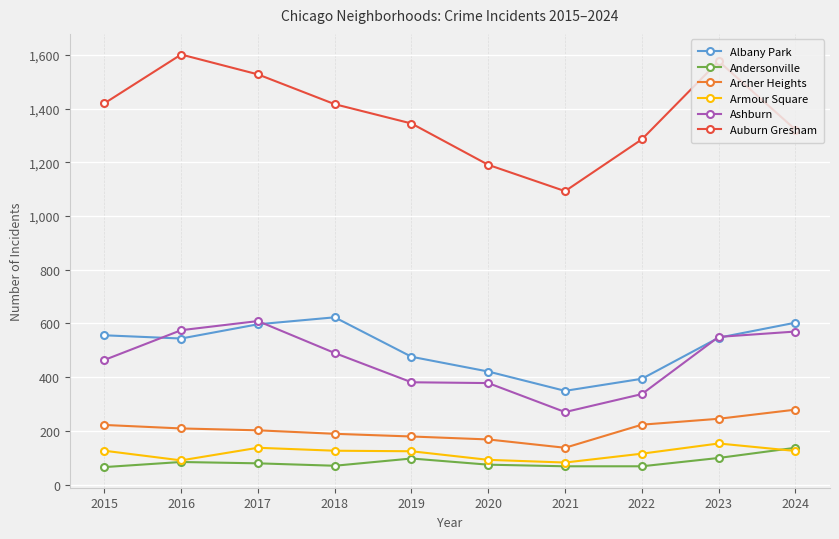

What is the average value of the Albany Park series?

511